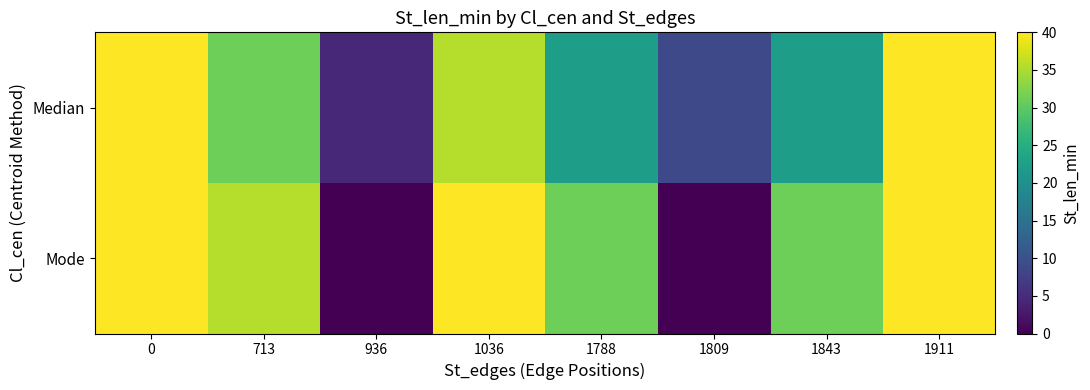

What is the spread (max minus min) of values at 1843?

8.9